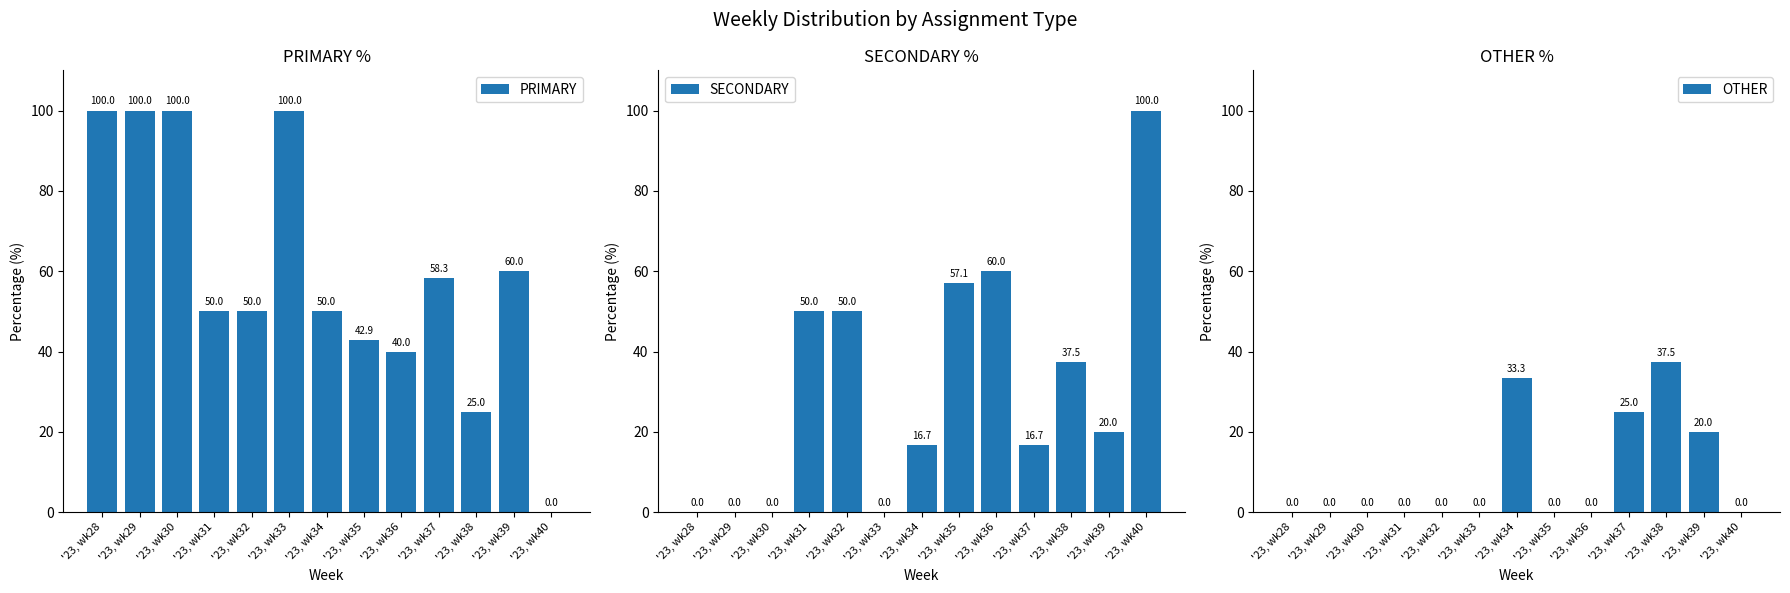

At which label does SECONDARY first exceed 20?

'23, wk31